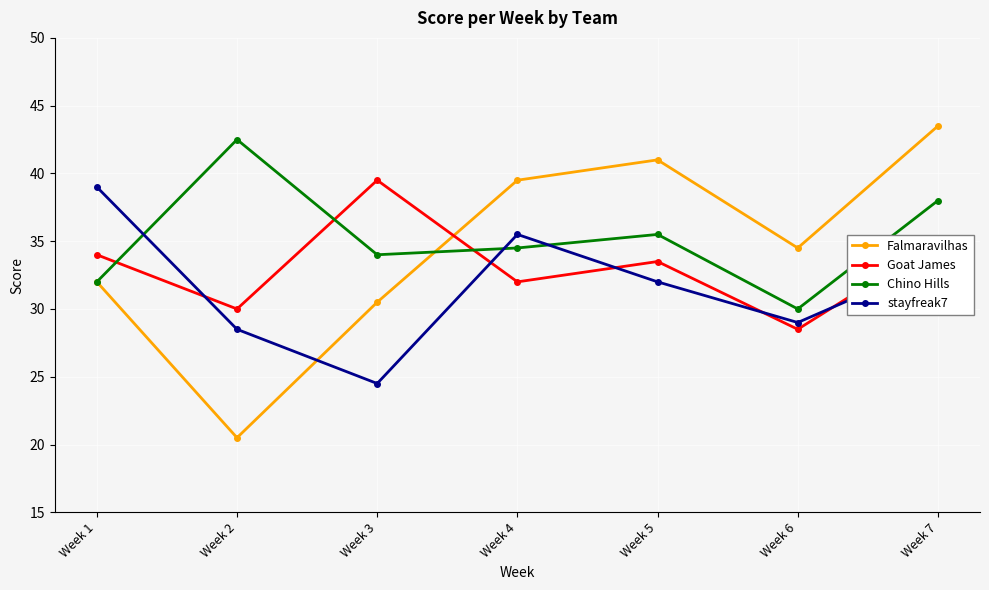

At which label is Falmaravilhas closest to 32?

Week 1